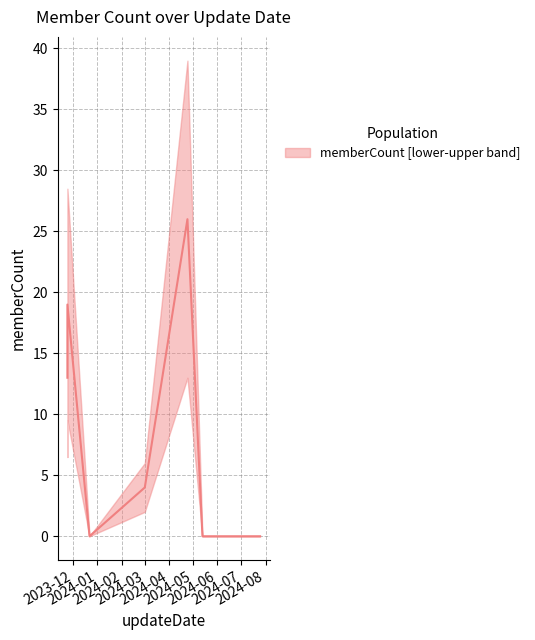

What is the label of the 8th point from the left?

2023-11-24